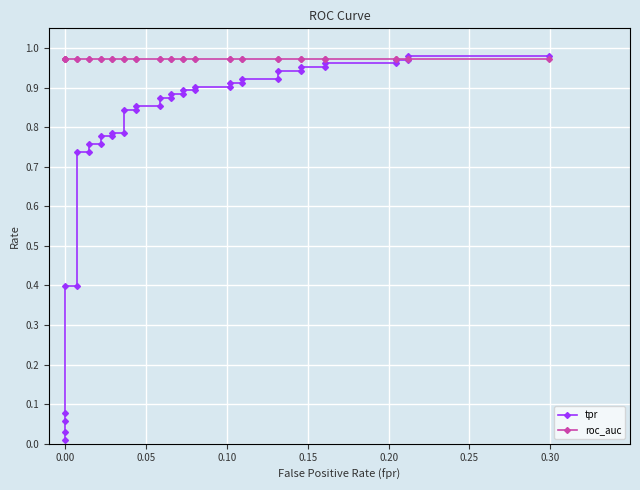

Is this an area chart (filled region under the line)?

No